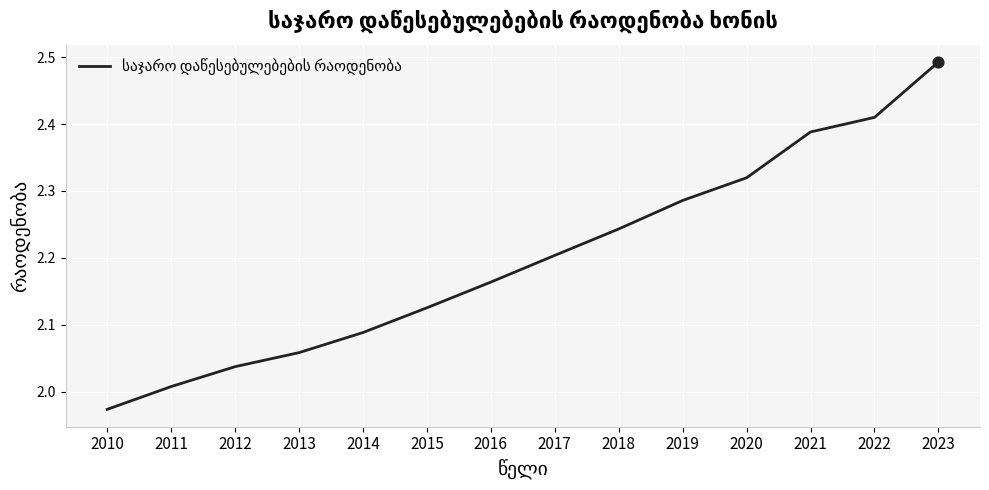

What is the change in value from 2019 to 2022?

+0.1